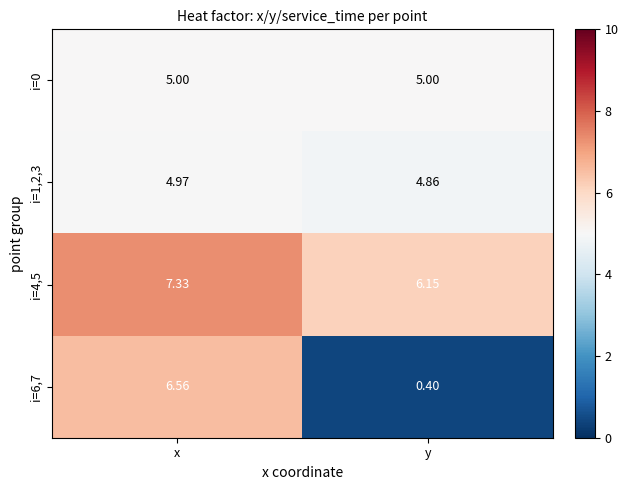

At how many categories does at least one series exceed 1?

2